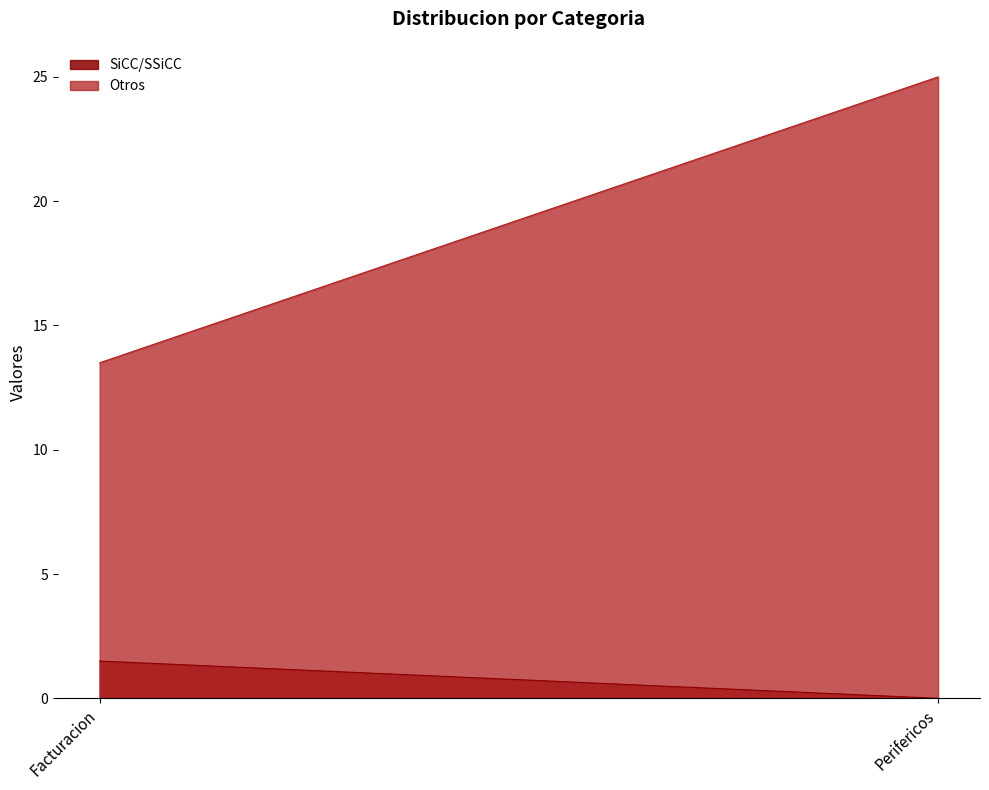

What is the difference between the SiCC/SSiCC values at Facturacion and Perifericos?

1.5